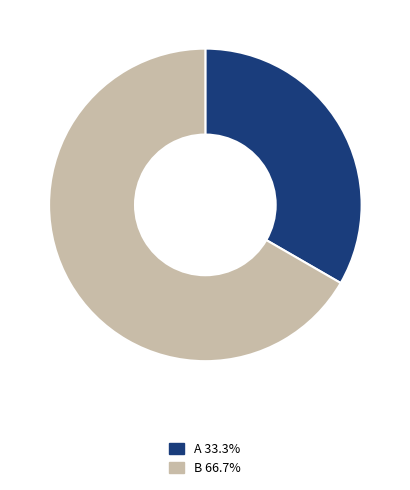

How many segments does this pie chart have?

2